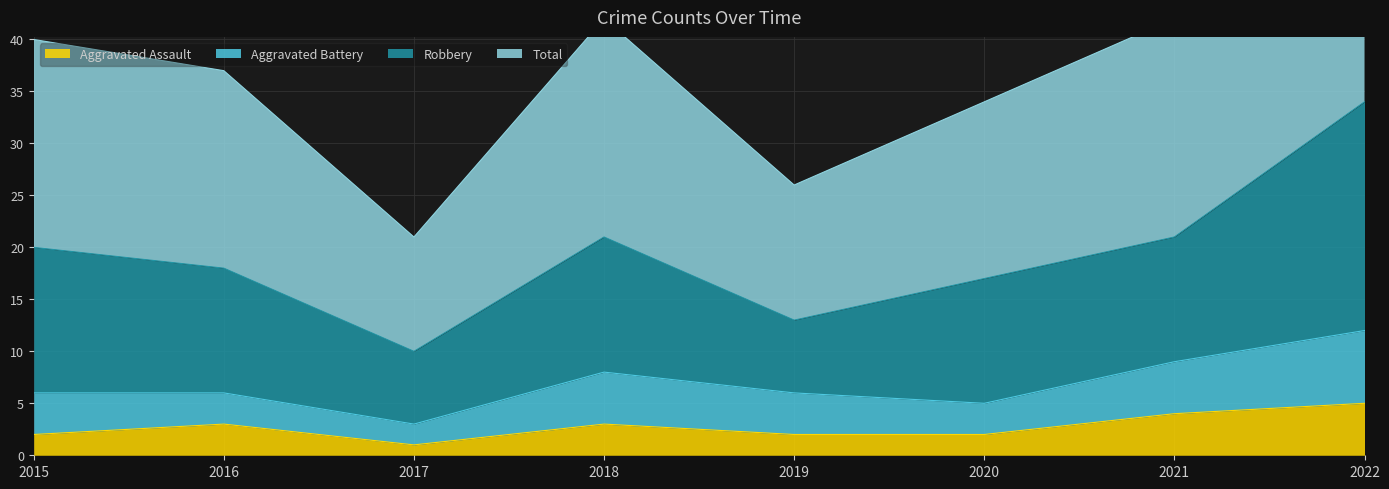

The Aggravated Assault series shows 6 at 2021. True or false?

False